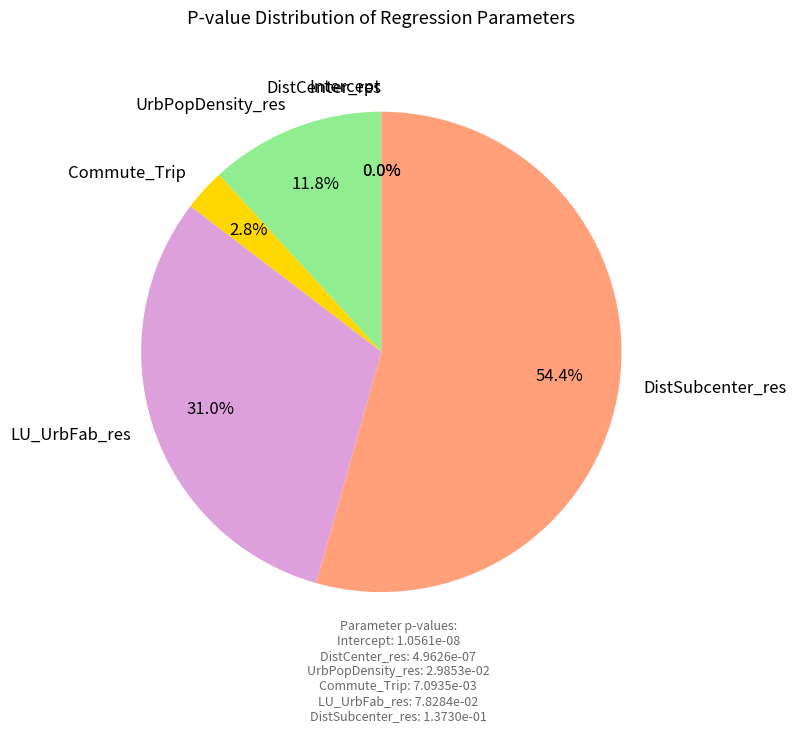

Is it true that UrbPopDensity_res is 25% of the pie?

False